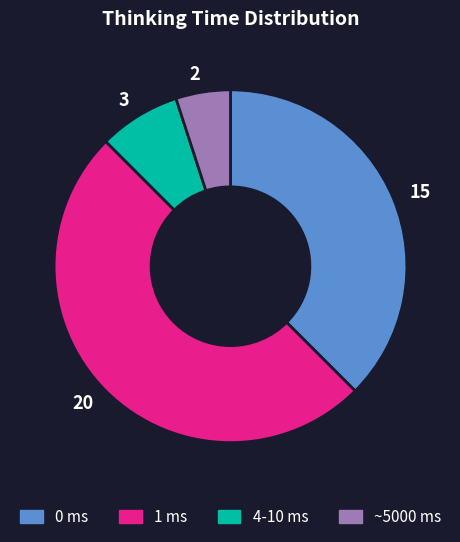

Which category has the smallest portion of the pie?

2